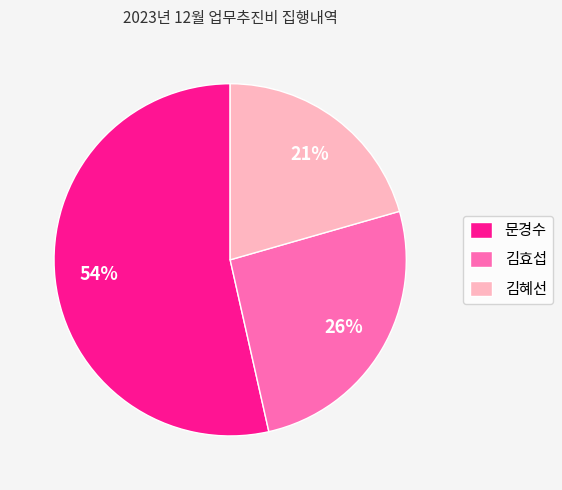

Is 김효섭 the majority of the pie?

No